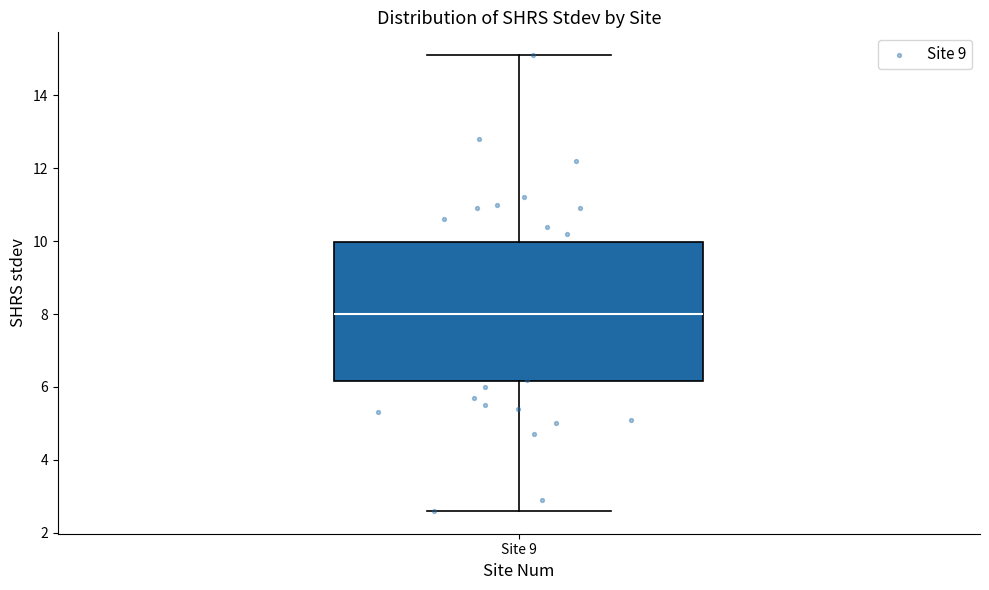

Read this box plot against the y-axis: the position of the median line, the range covered by the box, and the ends of both whiskers. The values are not printed on the chart, so give them approximately, as read against the axis.

median 8.0, box 6.2 to 10.0, whiskers 2.6 to 15.2